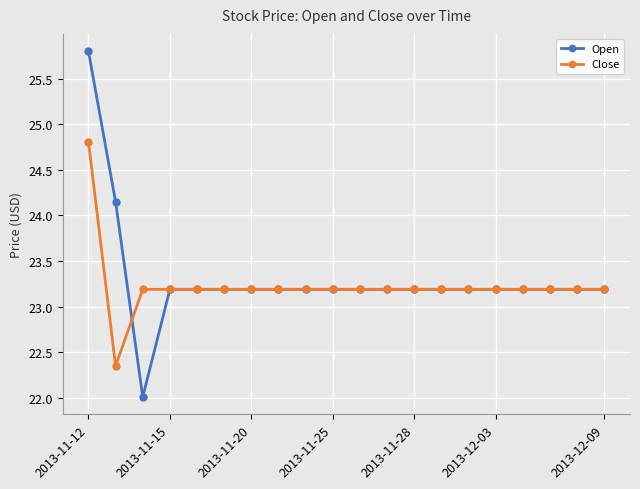

How many data points in Open are less than 23?

1